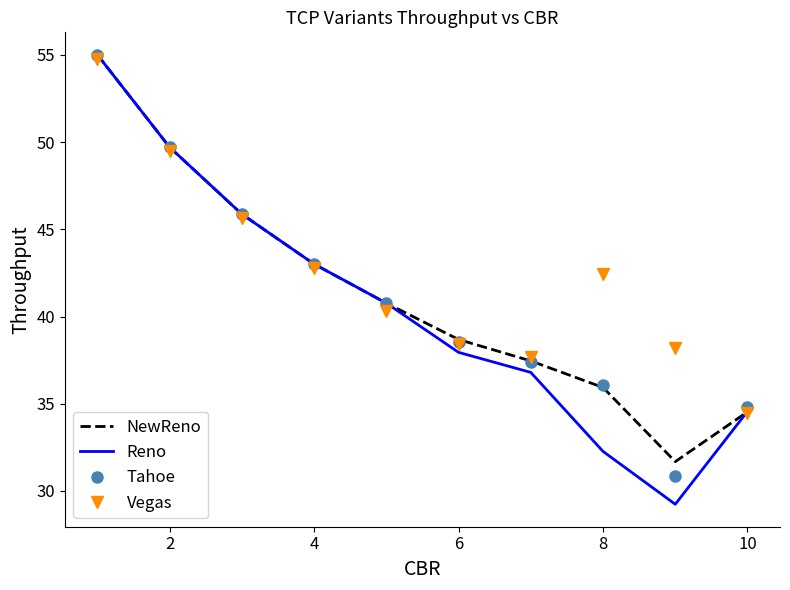

What is the greatest value displayed?

55.0